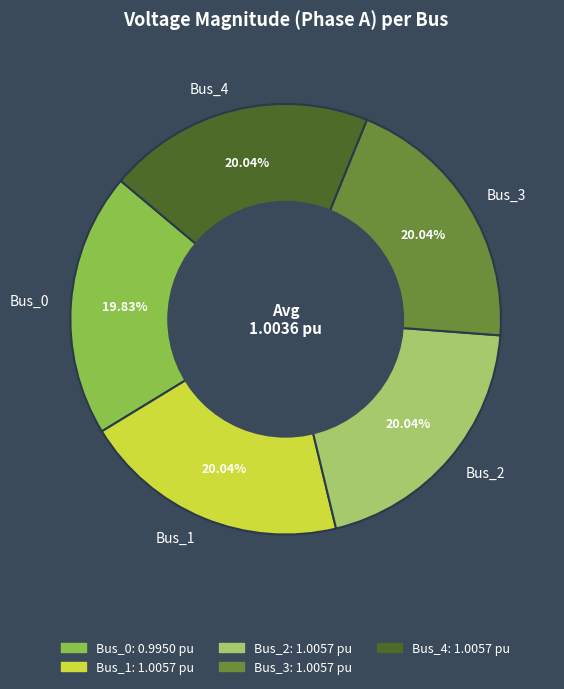

True or false: Bus_3 accounts for 26% of the total.

False